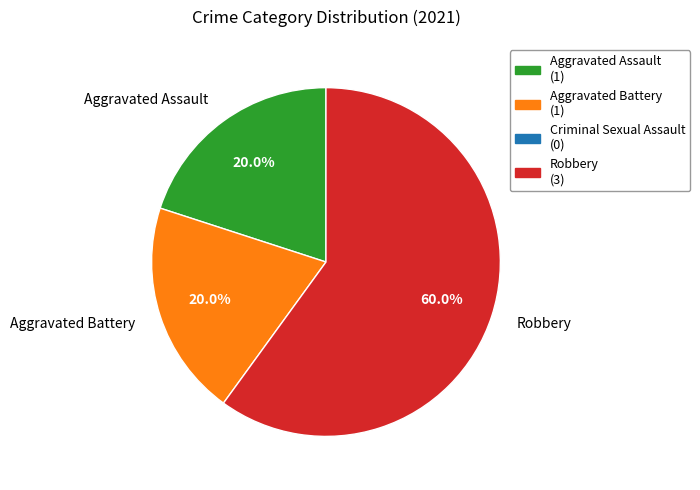

Count the number of slices in the pie.

3